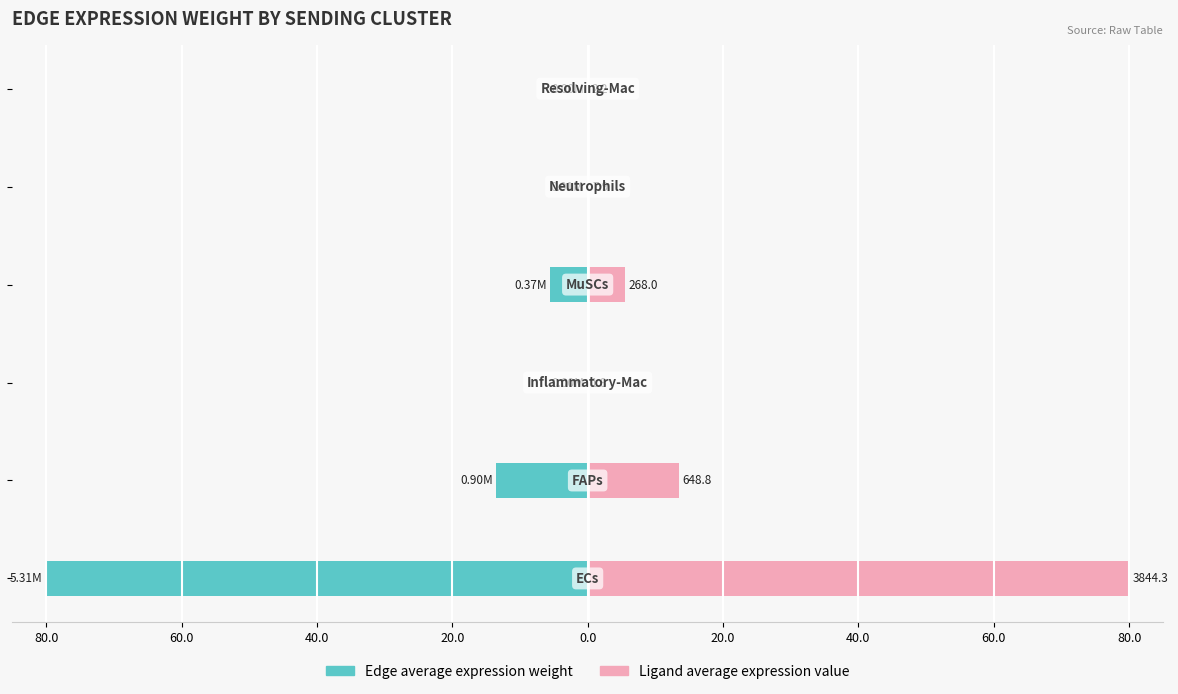

How many groups of bars are there?

6